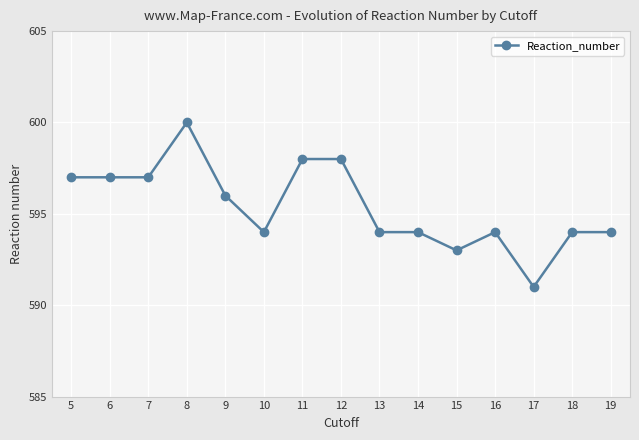

What is the difference between the values at 12 and 7?

1